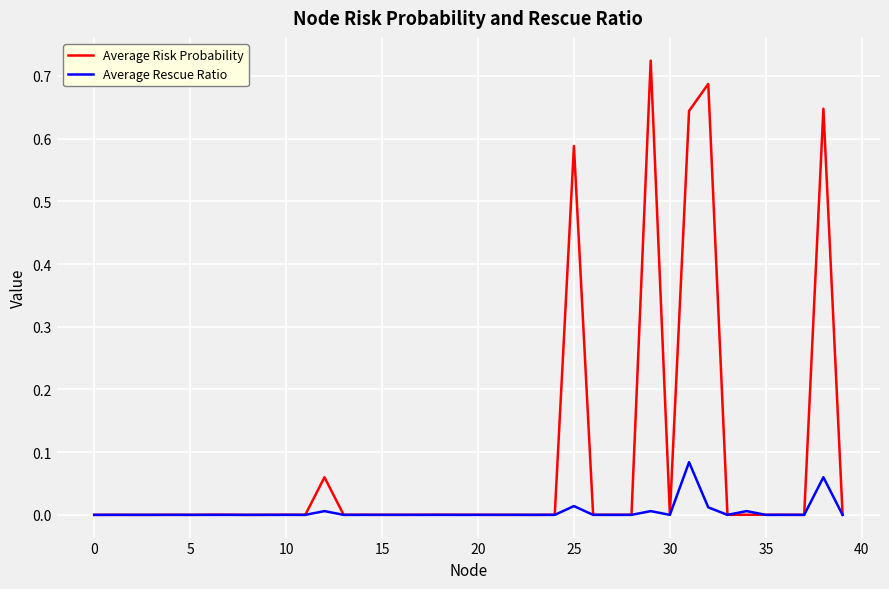

Rank the series by their maximum value, from lowest to highest.

Average Rescue Ratio, Average Risk Probability